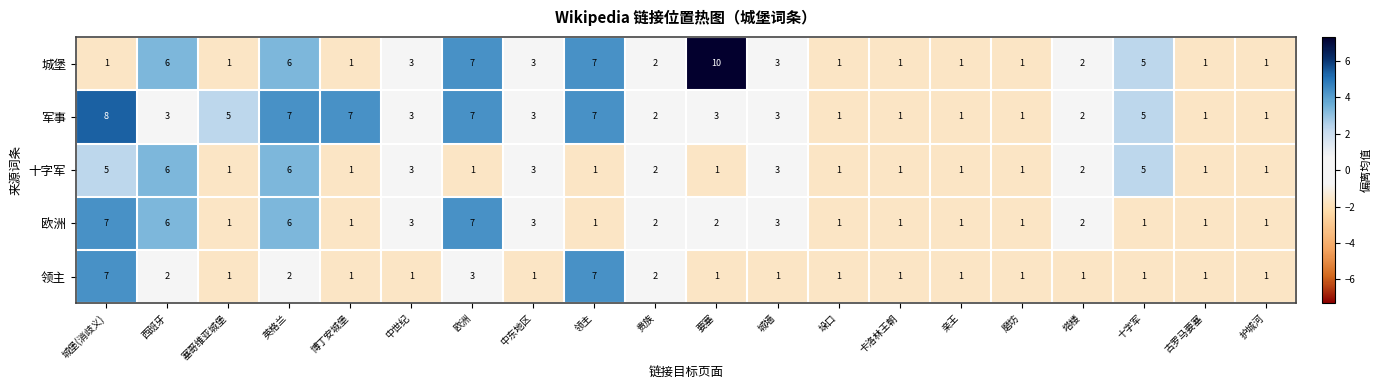

Between 英格兰 and 十字军, which series saw the biggest shift?

欧洲